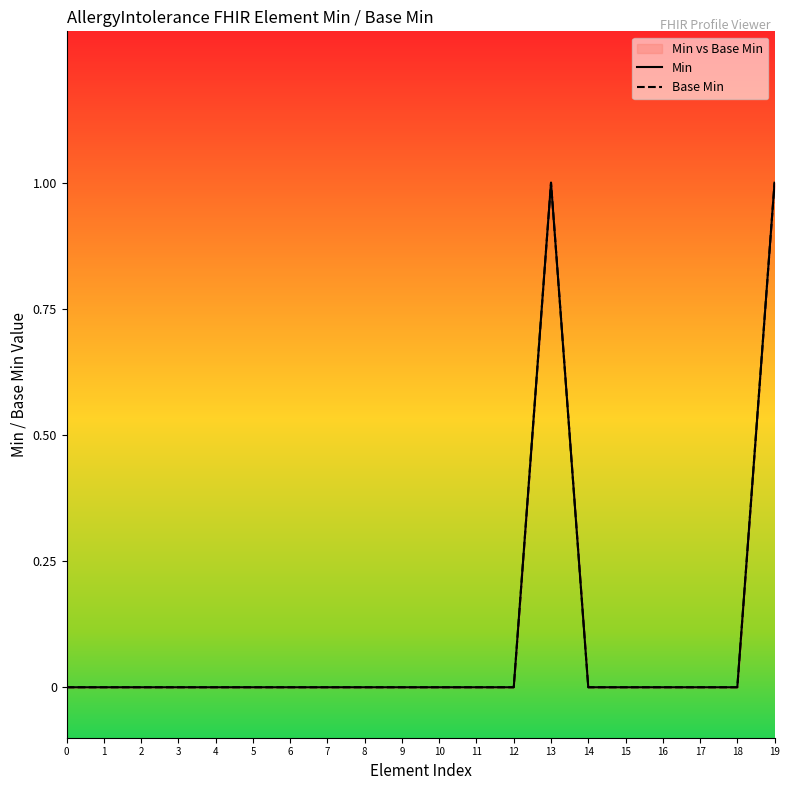

Reading right to left, transcribe all the data shown in this chart.

Min: 19=1	18=0	17=0	16=0	15=0	14=0	13=1	12=0	11=0	10=0	9=0	8=0	7=0	6=0	5=0	4=0	3=0	2=0	1=0	0=0
Base Min: 19=1	18=0	17=0	16=0	15=0	14=0	13=1	12=0	11=0	10=0	9=0	8=0	7=0	6=0	5=0	4=0	3=0	2=0	1=0	0=0